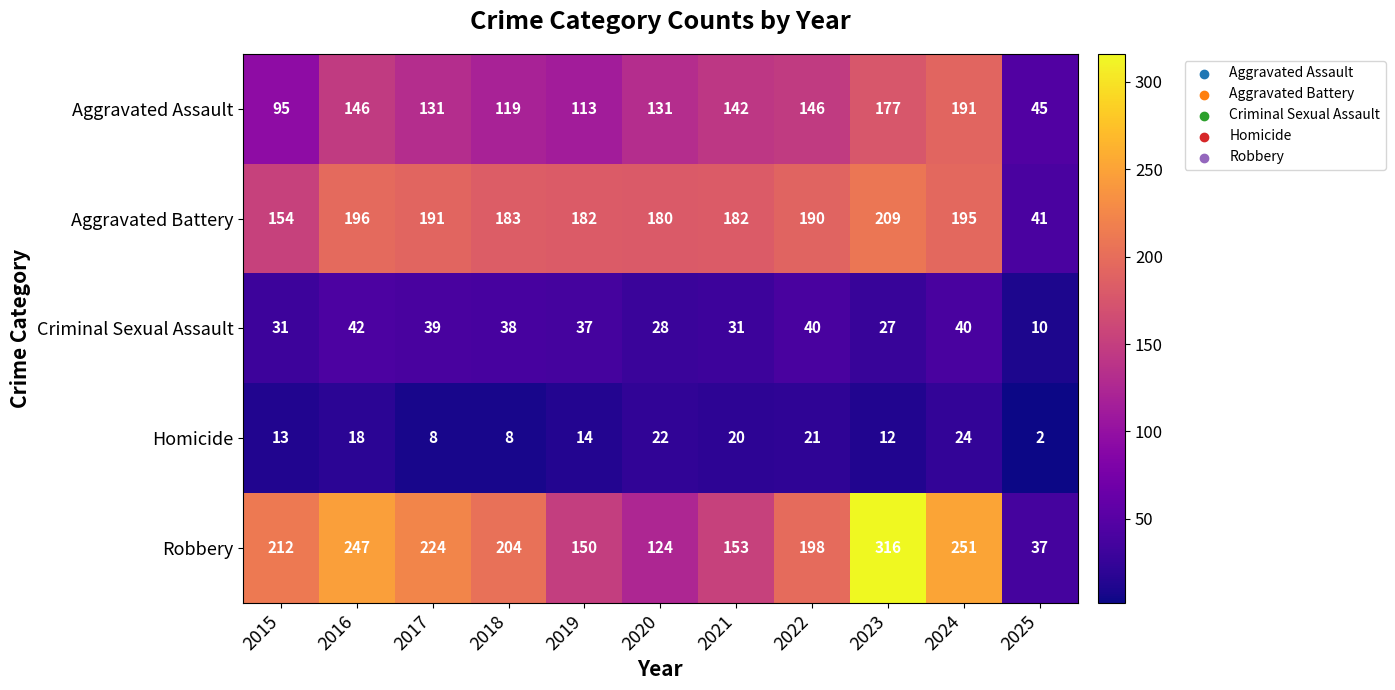

How many data points in Homicide are less than 14?

5